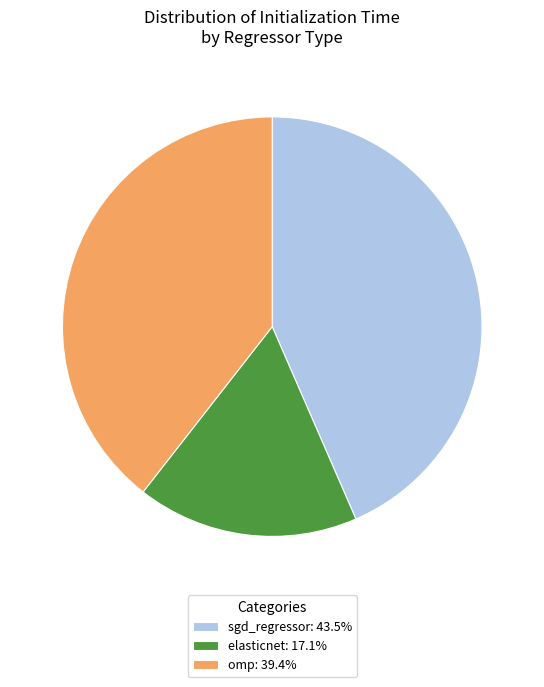

Which slice is the largest?

sgd_regressor